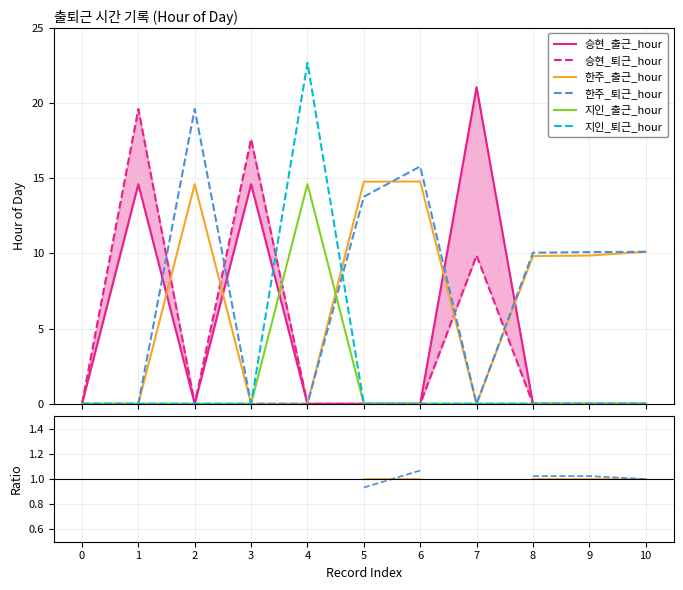

What are all the series names shown in the legend?

승현_출근_hour, 승현_퇴근_hour, 한주_출근_hour, 한주_퇴근_hour, 지인_출근_hour, 지인_퇴근_hour